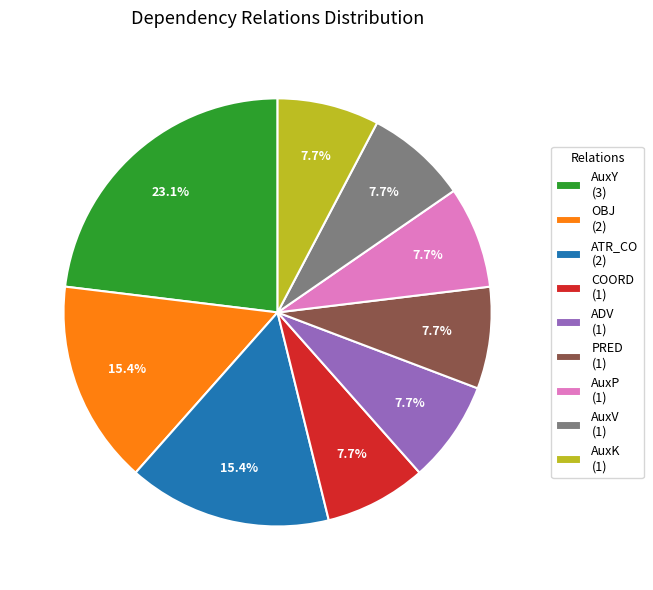

Is there any slice that represents more than half of the pie?

No